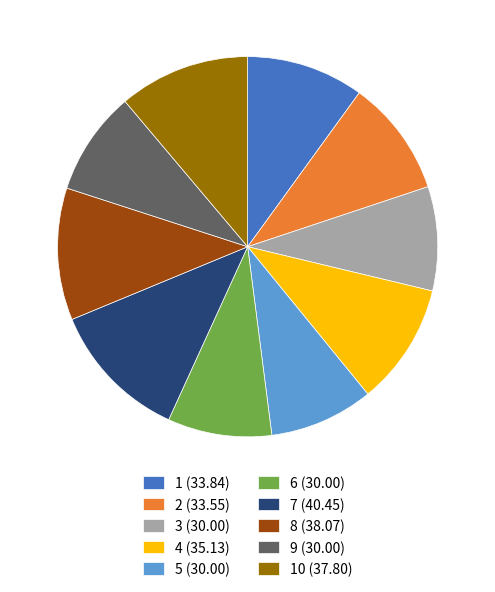

Approximately how many times larger is the value at 5 (30.00) compared to 3 (30.00)?

1.0